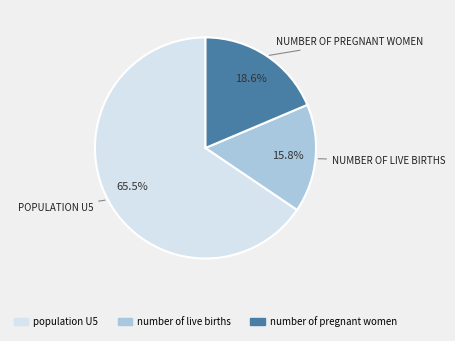

Between number of pregnant women and number of live births, which is larger?

number of pregnant women